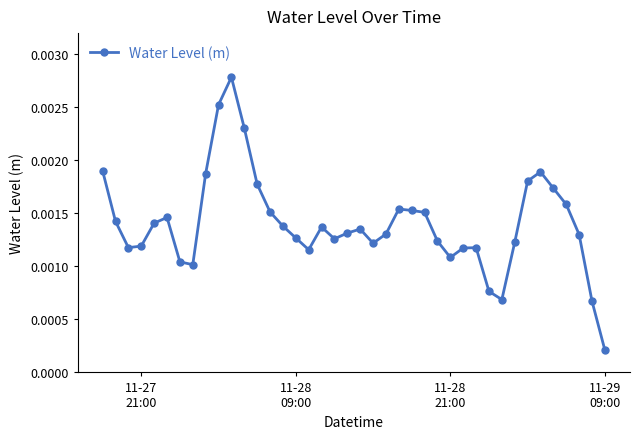

True or false: the data has more than 1 interior local peaks.

True